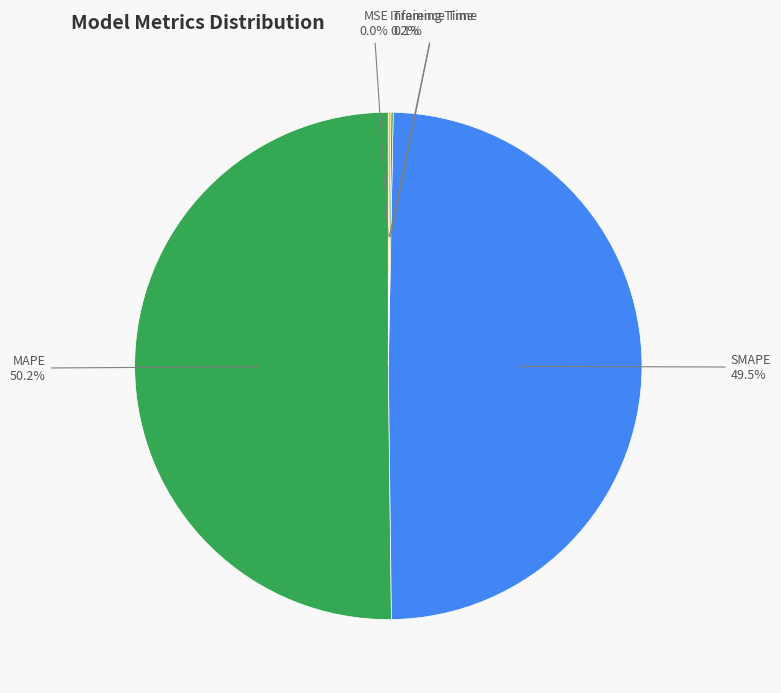

Is the sum of SMAPE and MAPE greater than half?

Yes